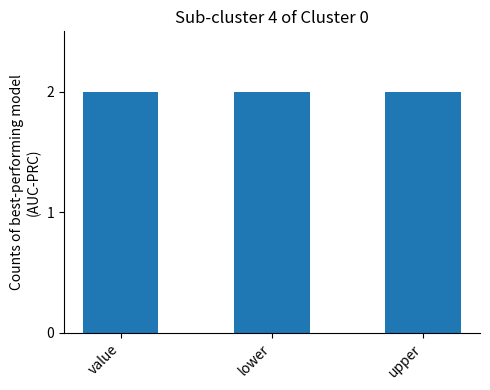

Does the chart contain stacked bars?

No